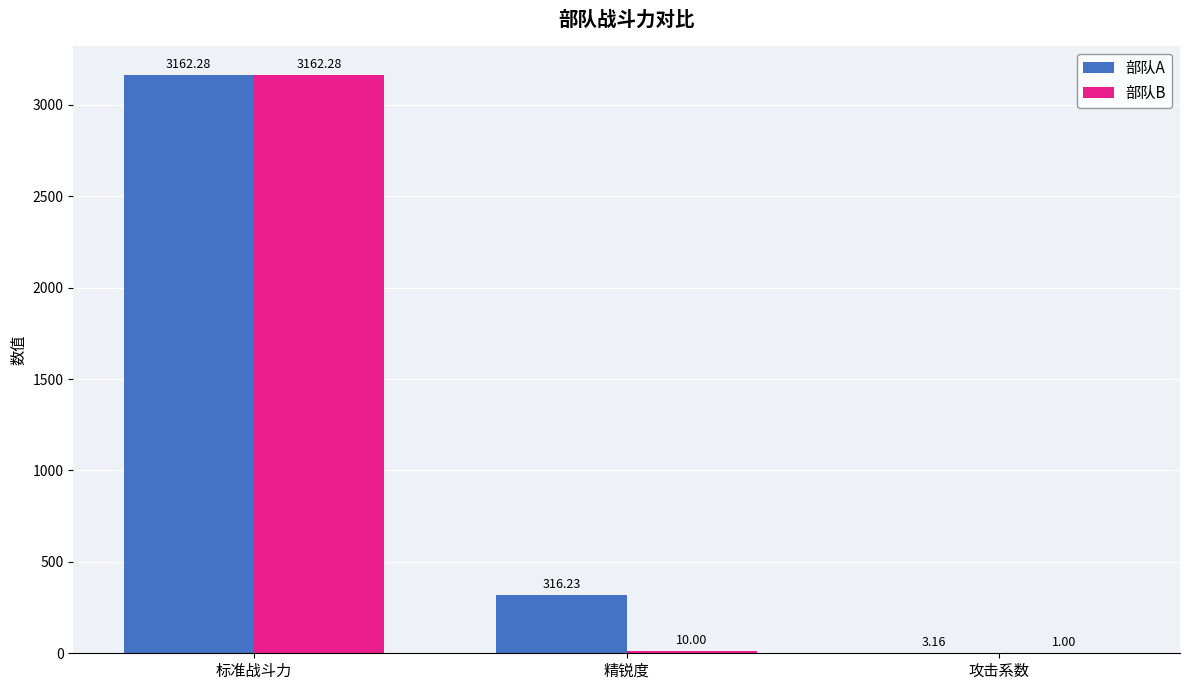

Where does the 部队B series first go above 10?

标准战斗力